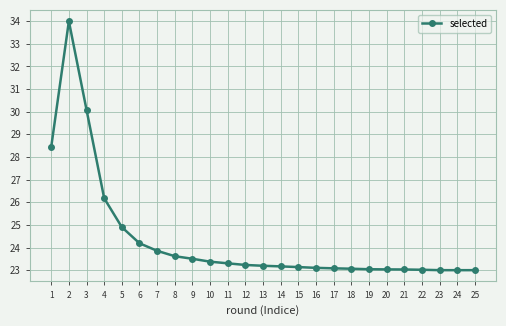

The chart shows a value of 23.1 at 16. True or false?

True